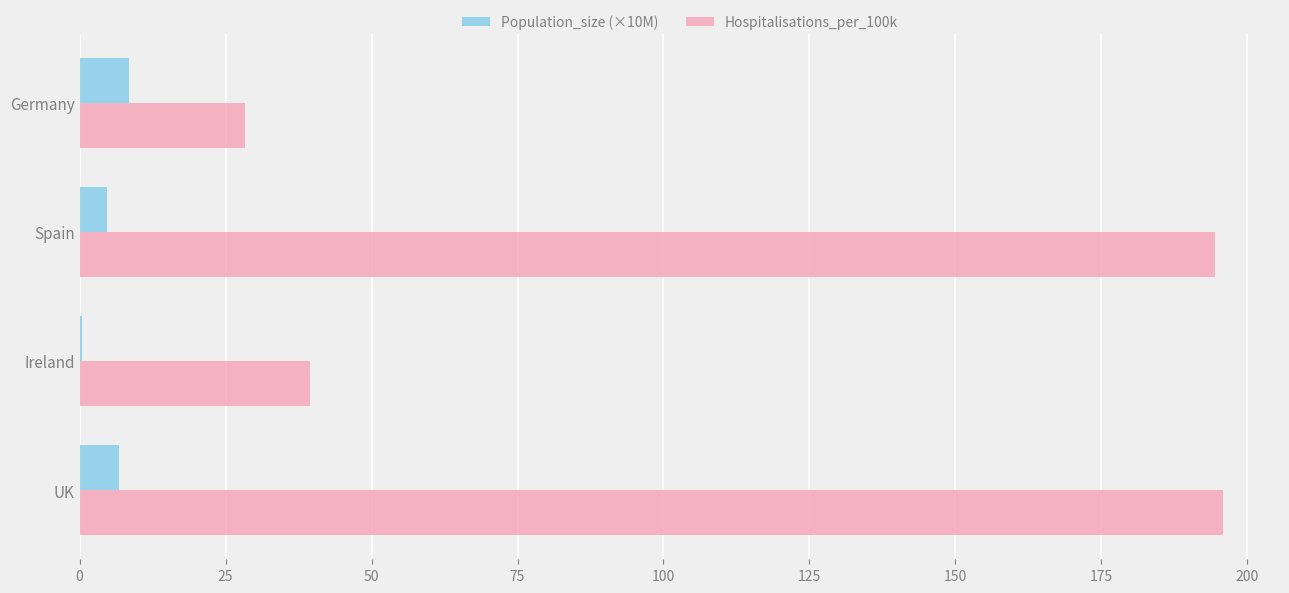

Which series has the largest total across all categories?

Hospitalisations_per_100k